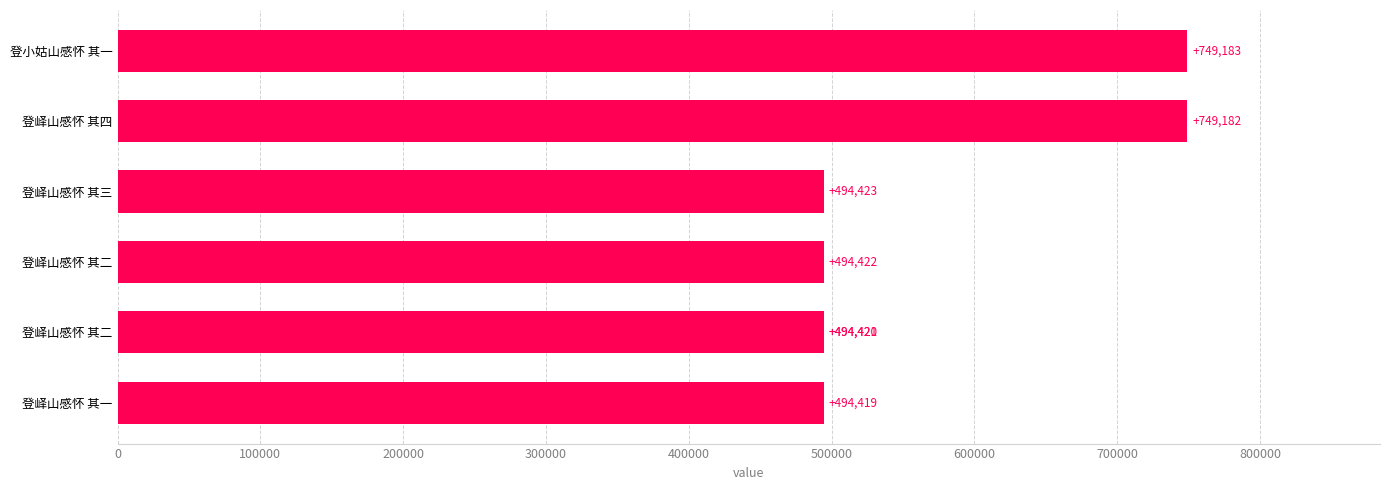

What is the greatest value displayed?

749183